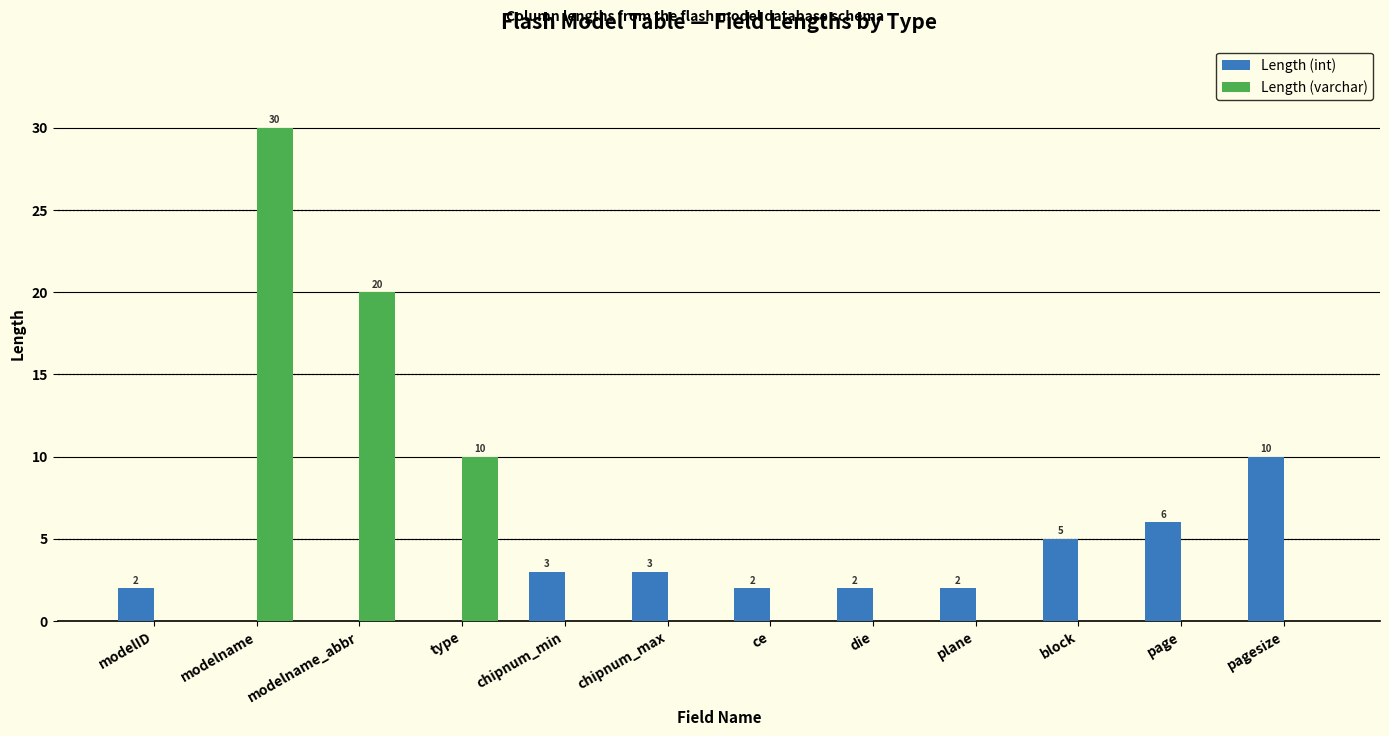

What is the sum of all Length (varchar) values?

60